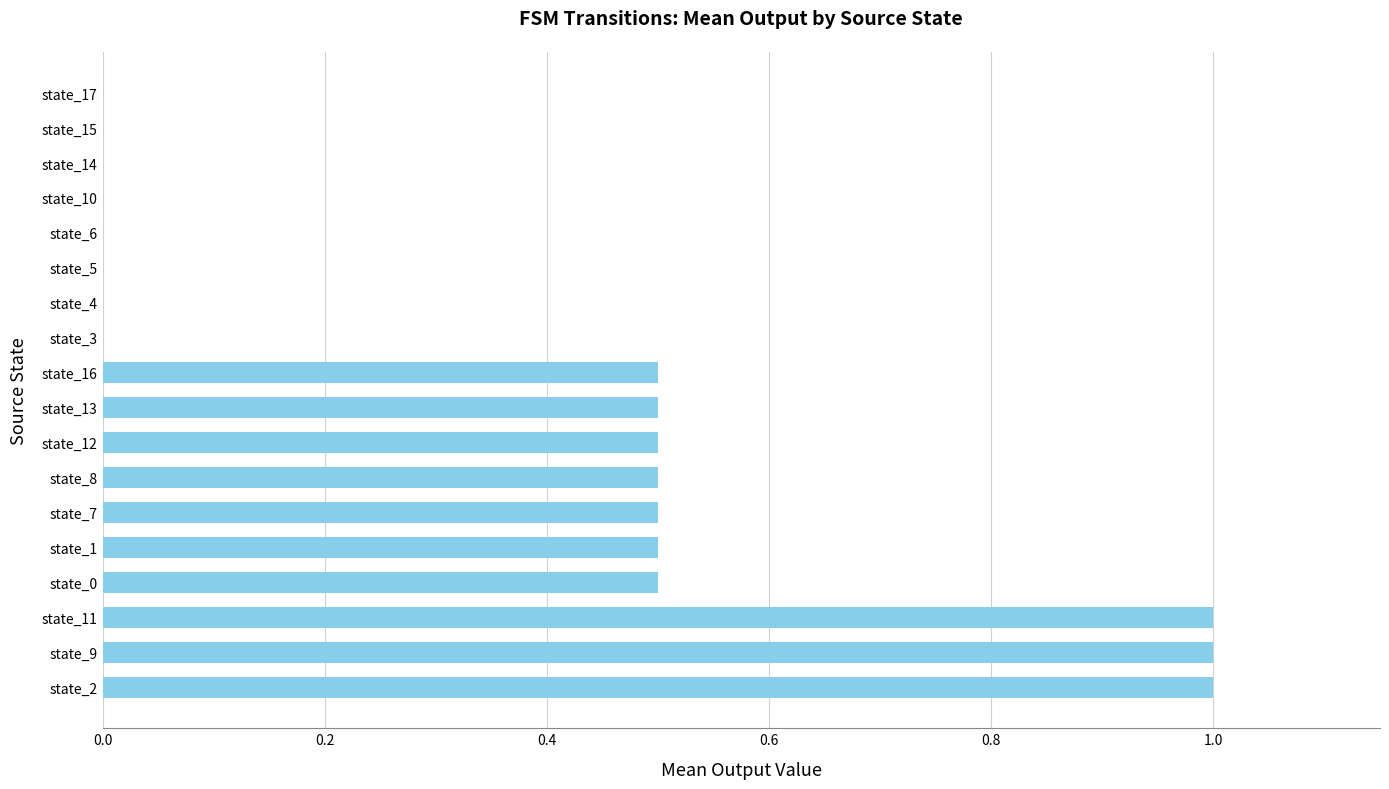

Which has a higher value, state_12 or state_5?

state_12